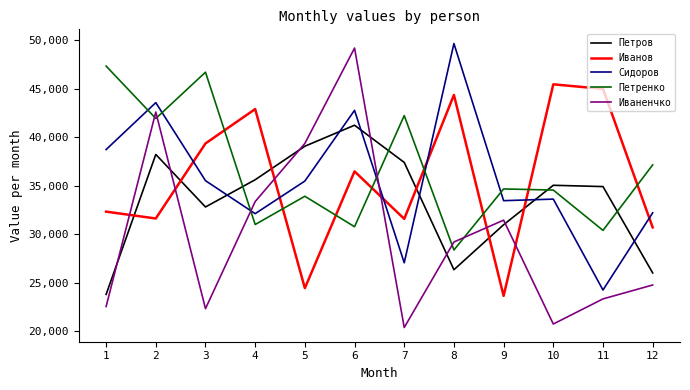

List the series in order of their peak value, highest first.

Сидоров, Иваненчко, Петренко, Иванов, Петров